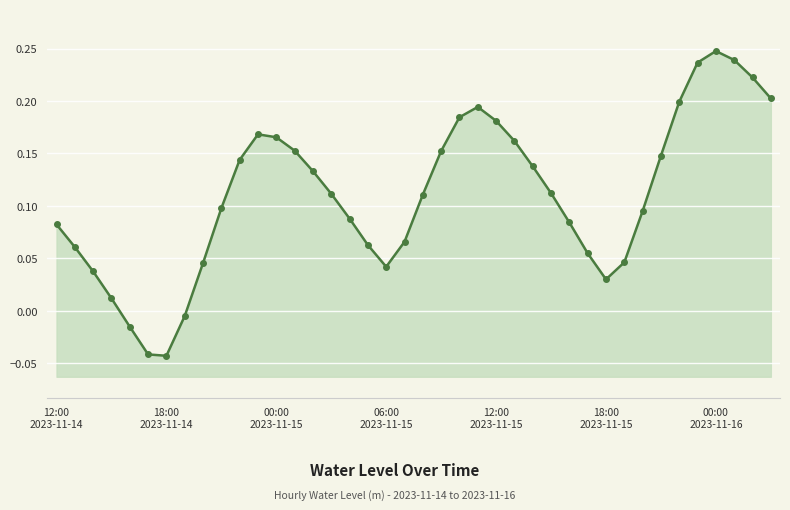

What is the average value?

0.1